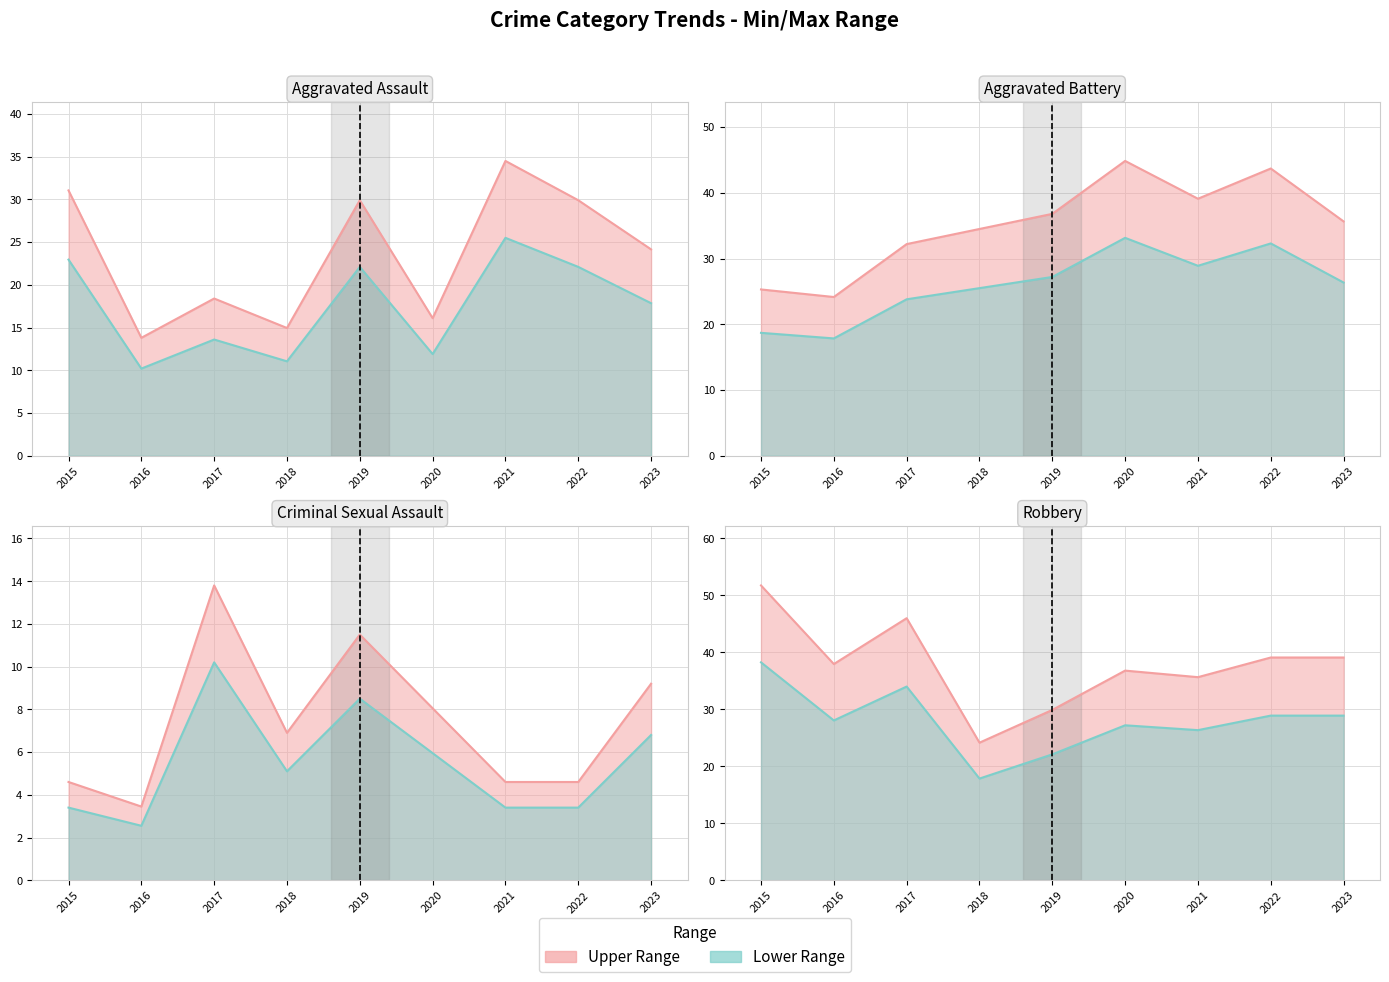

Which series has the largest total across all categories?

Robbery